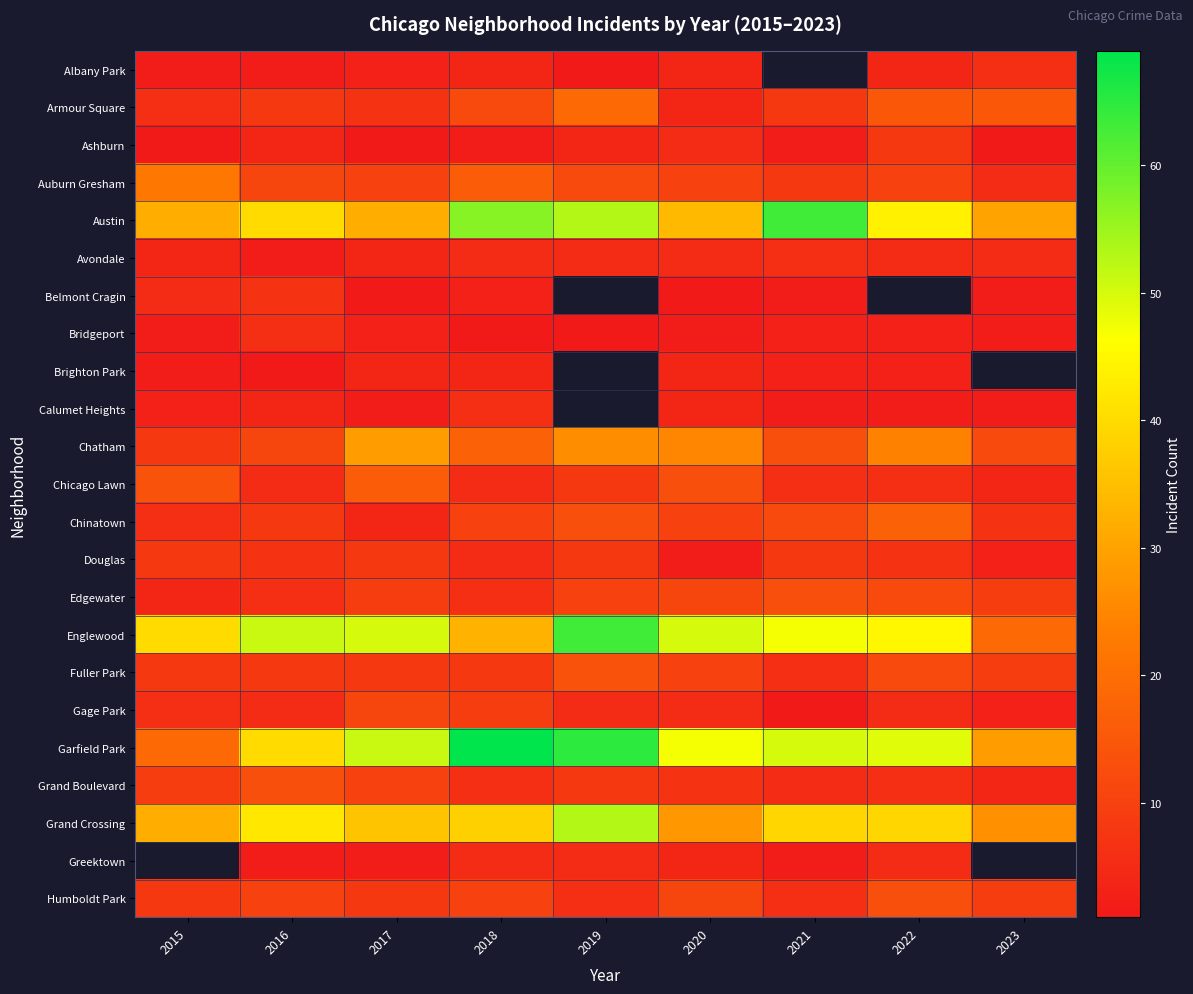

Which series has the largest range (max minus min)?

Garfield Park